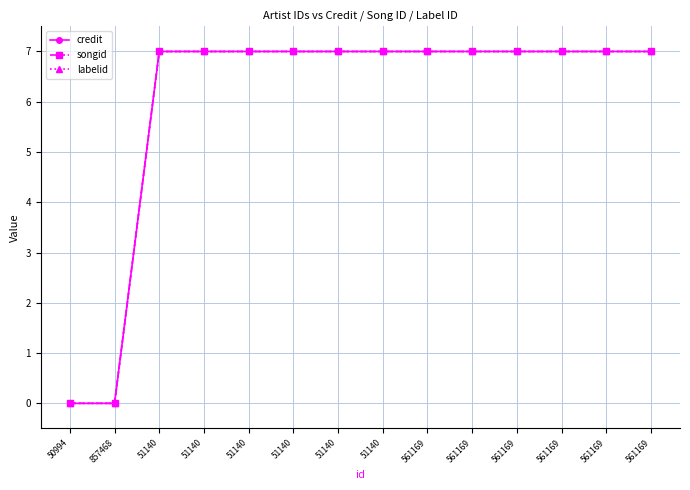

Is this an area chart (filled region under the line)?

No